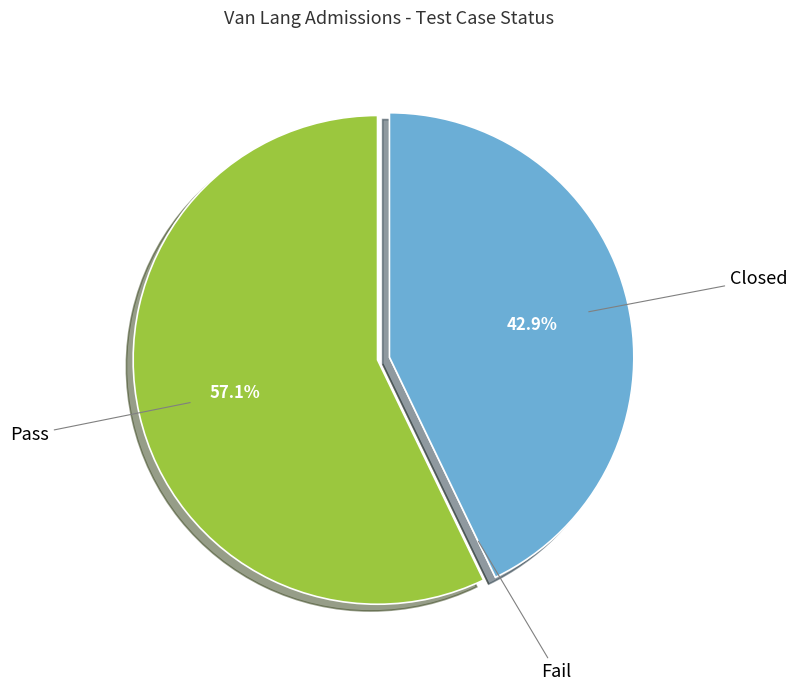

Which has a higher value, Closed or Pass?

Pass